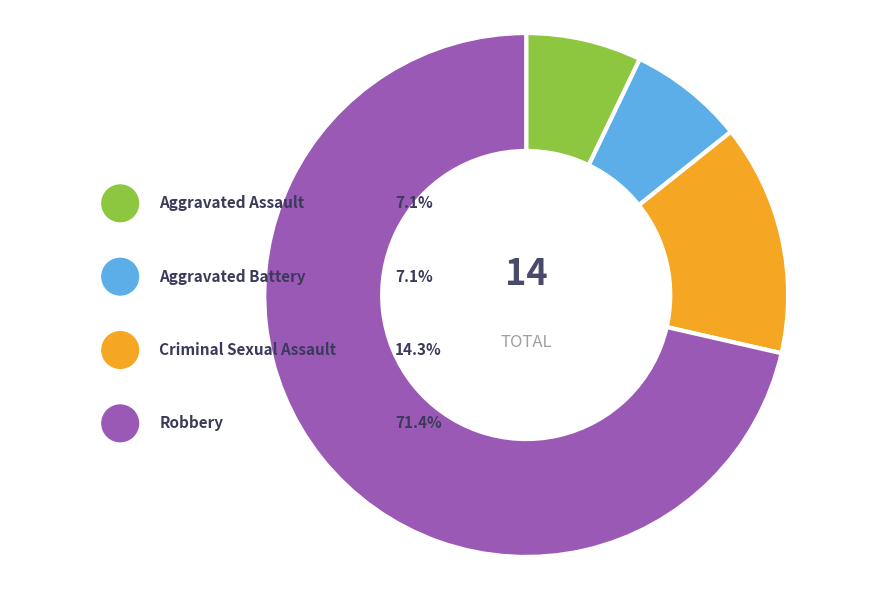

To the nearest percent, what percentage of the pie is Criminal Sexual Assault?

14%